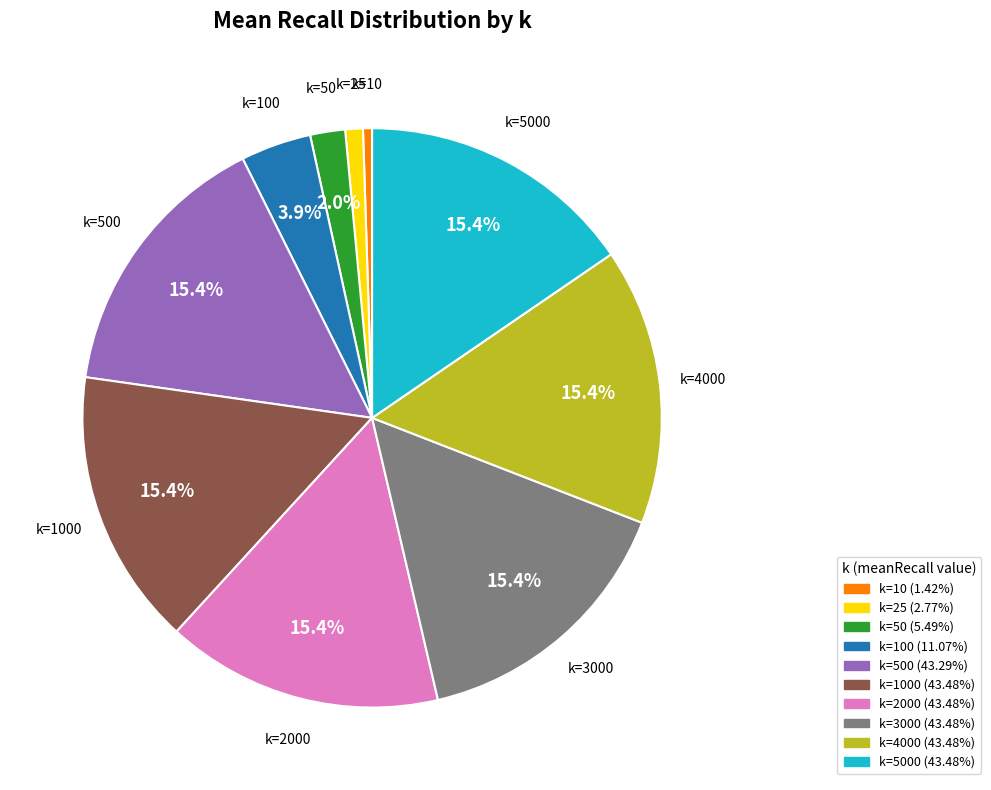

Is there any slice that represents more than half of the pie?

No